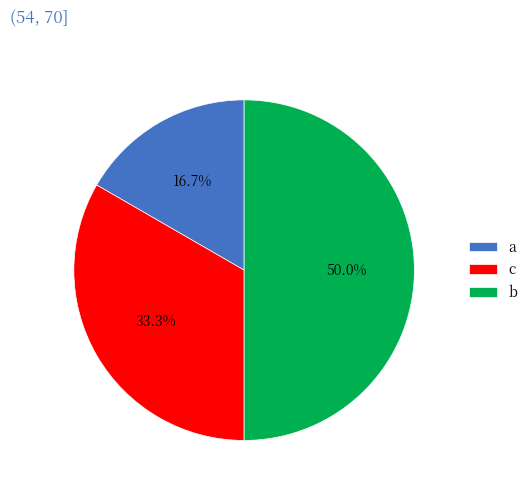

Does c represent more than half of the total?

No